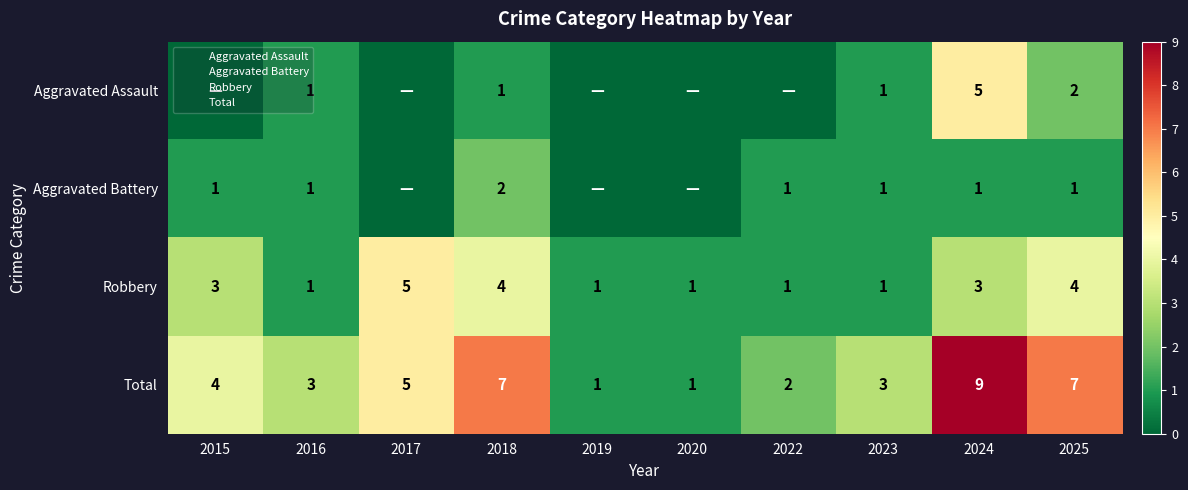

Rank the series at 2016 from lowest to highest value.

Aggravated Assault, Aggravated Battery, Robbery, Total